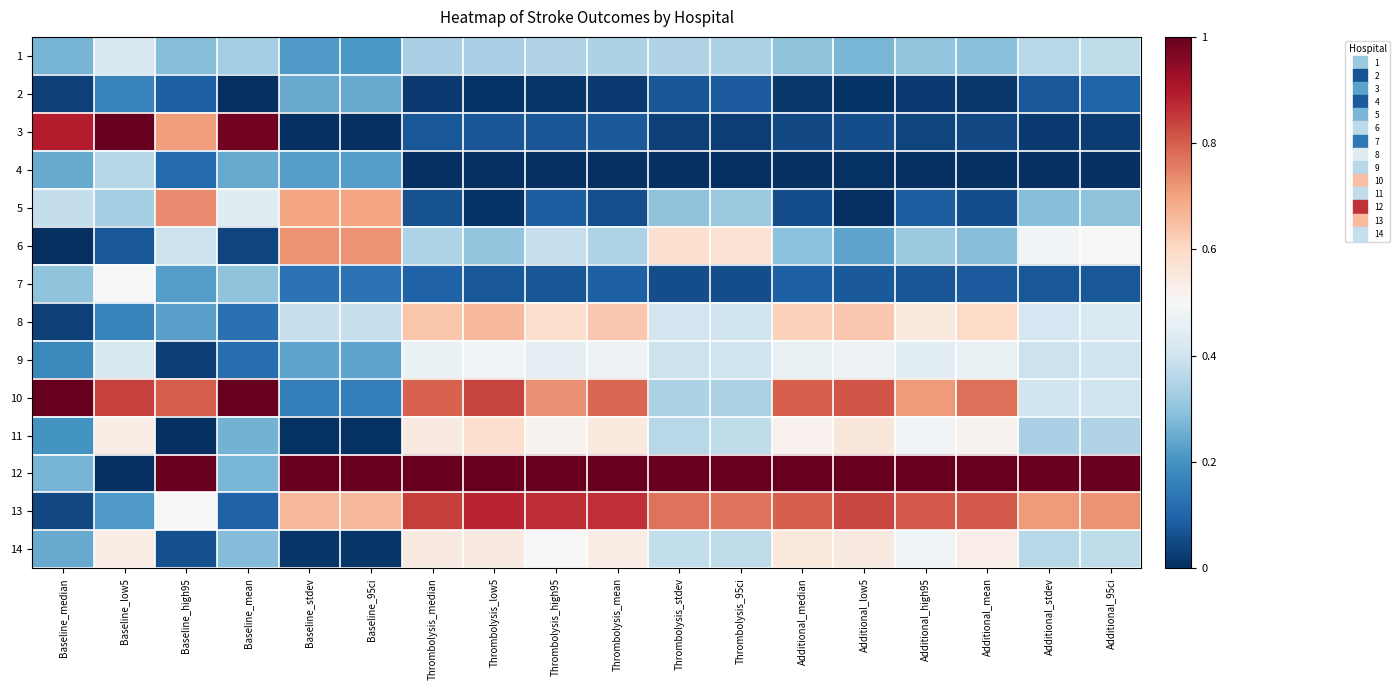

At which category is the sum across all series the highest?

Thrombolysis_low5